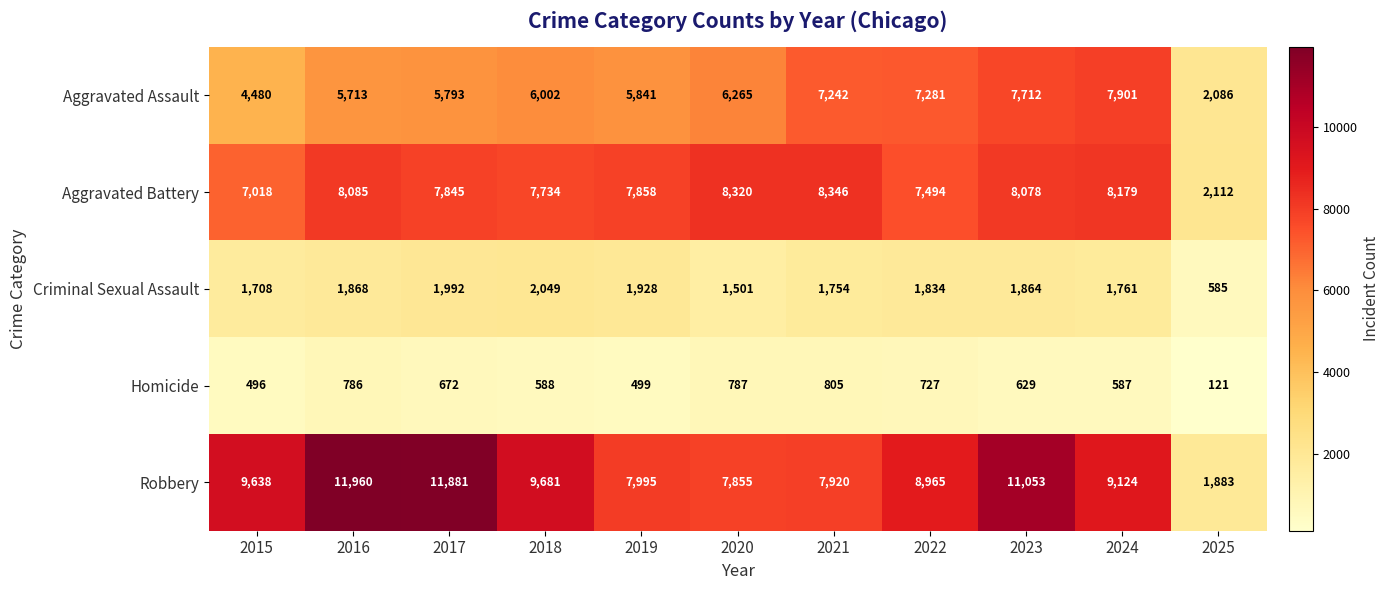

What is the difference between the highest and lowest values at 2019?

7496